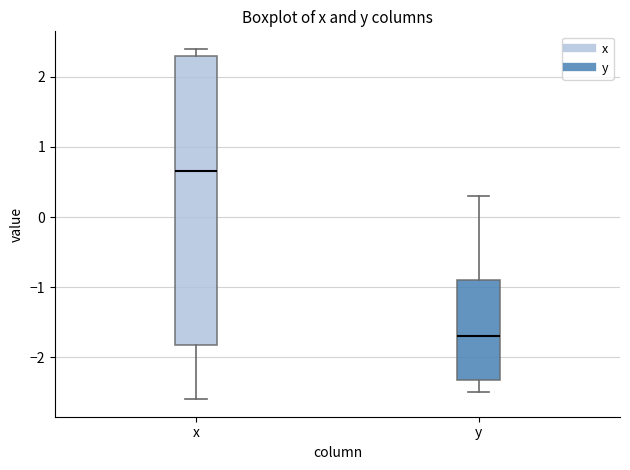

Reading left to right, transcribe this box plot: for each box, give where its median line is, the range the box spans, and where its two whiskers end, as read against the y-axis. The values are not printed on the chart, so give them approximately, as read against the axis.

x: median 0.7, box -1.8 to 2.3, whiskers -2.6 to 2.4
y: median -1.7, box -2.3 to -0.9, whiskers -2.5 to 0.3